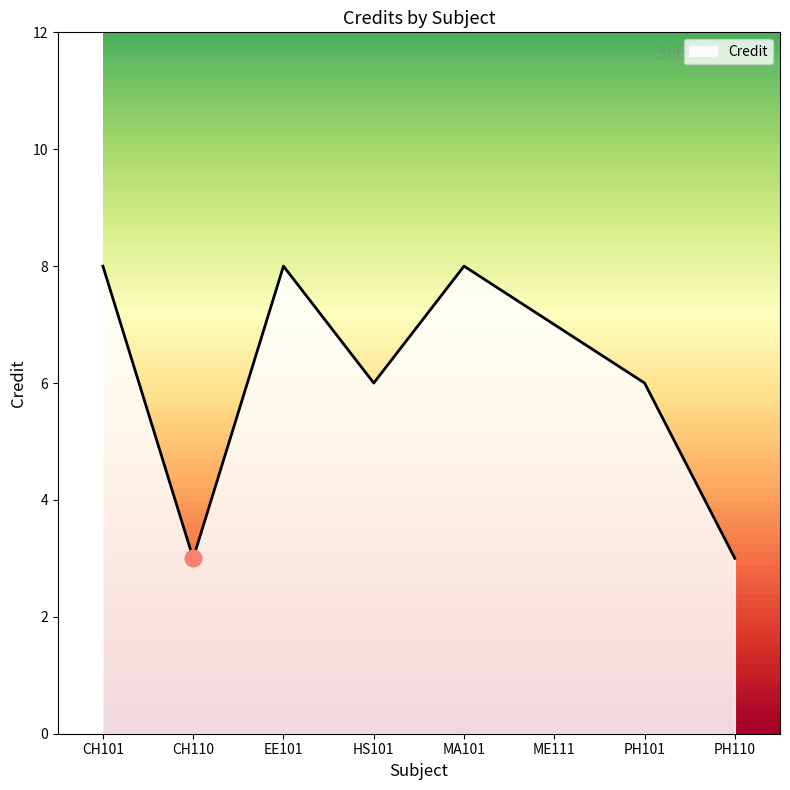

How many interior local peaks (higher than both neighbors) does the data have?

2